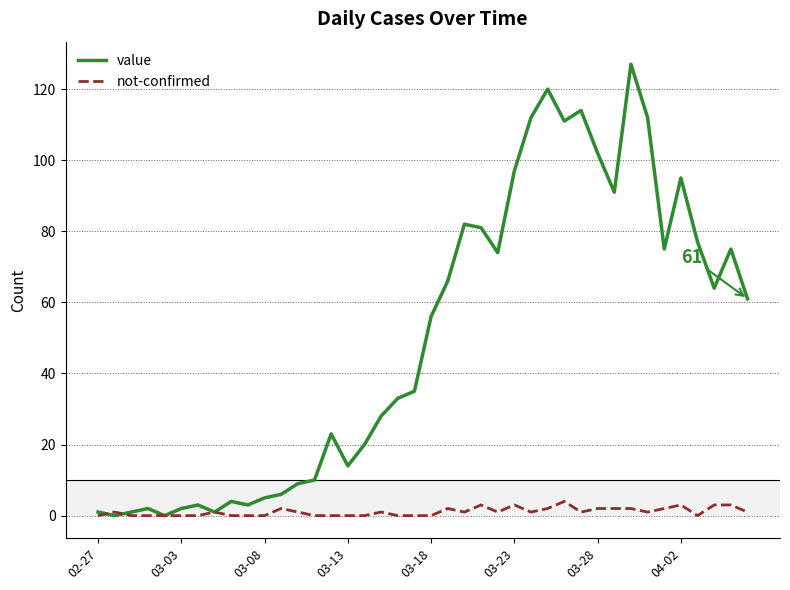

What is the maximum value for value?

127